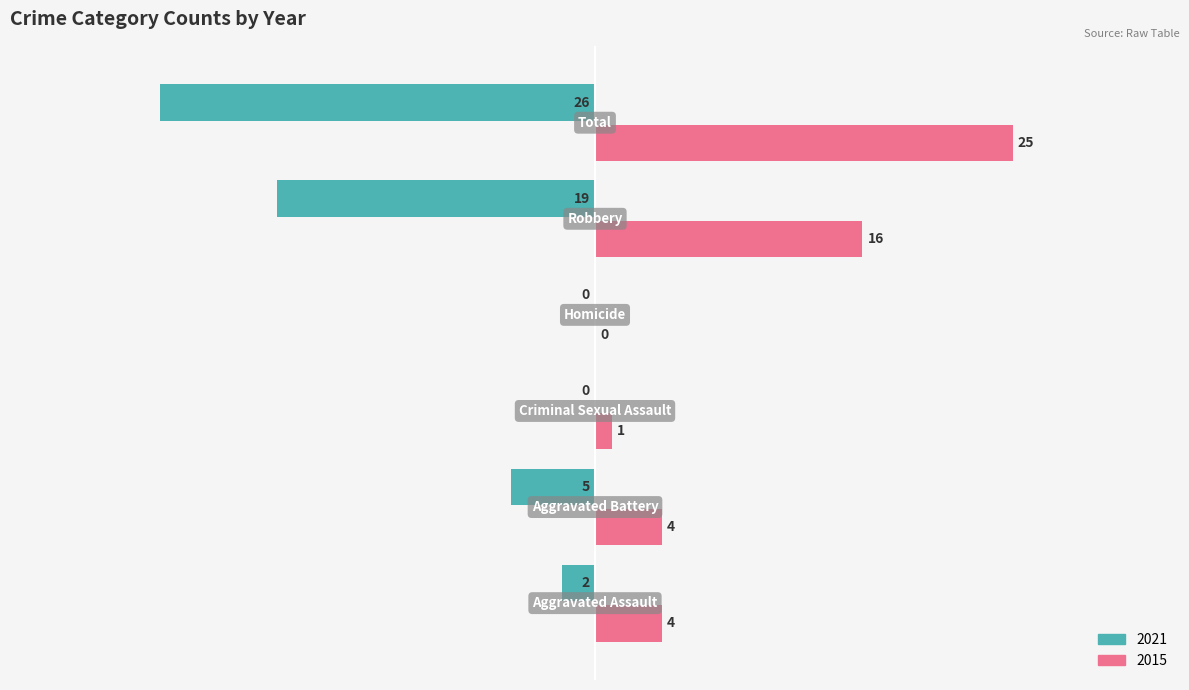

Which series has the largest total across all categories?

2015